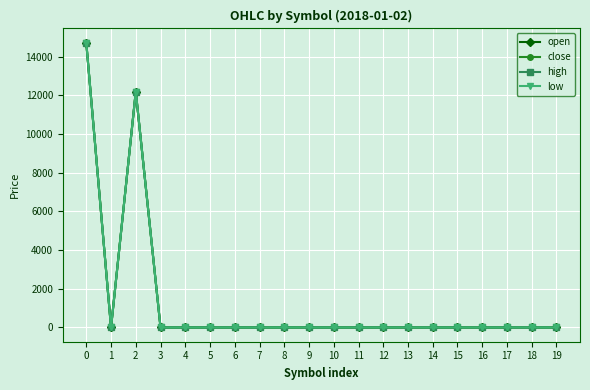

The value of low at 10 is 0.0. True or false?

True